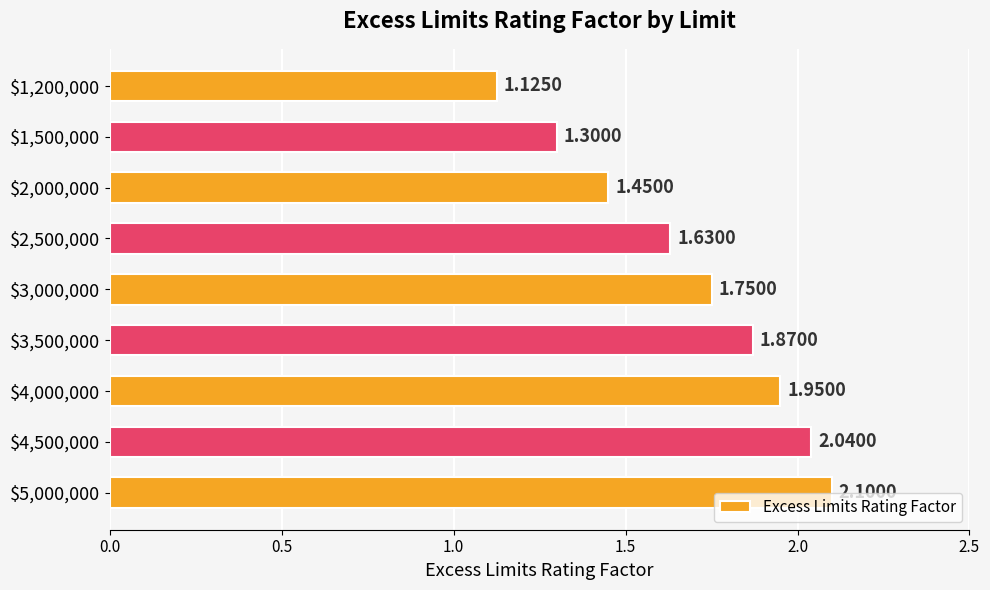

What is the difference between the second highest and second lowest values?

0.7